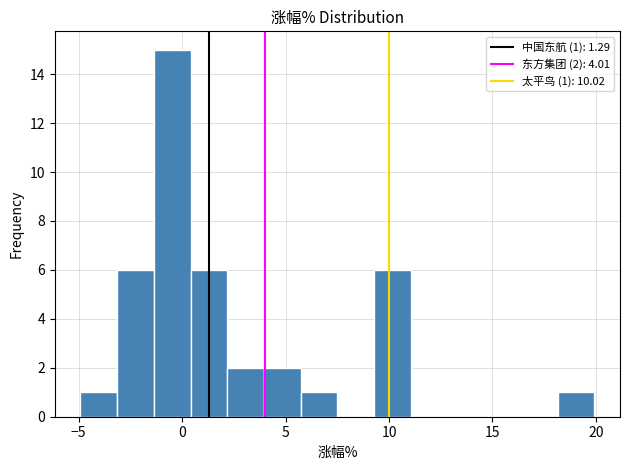

Around what value on the x-axis is the tallest bar? Give the approximate position of its centre, as read against the axis.

-0.5